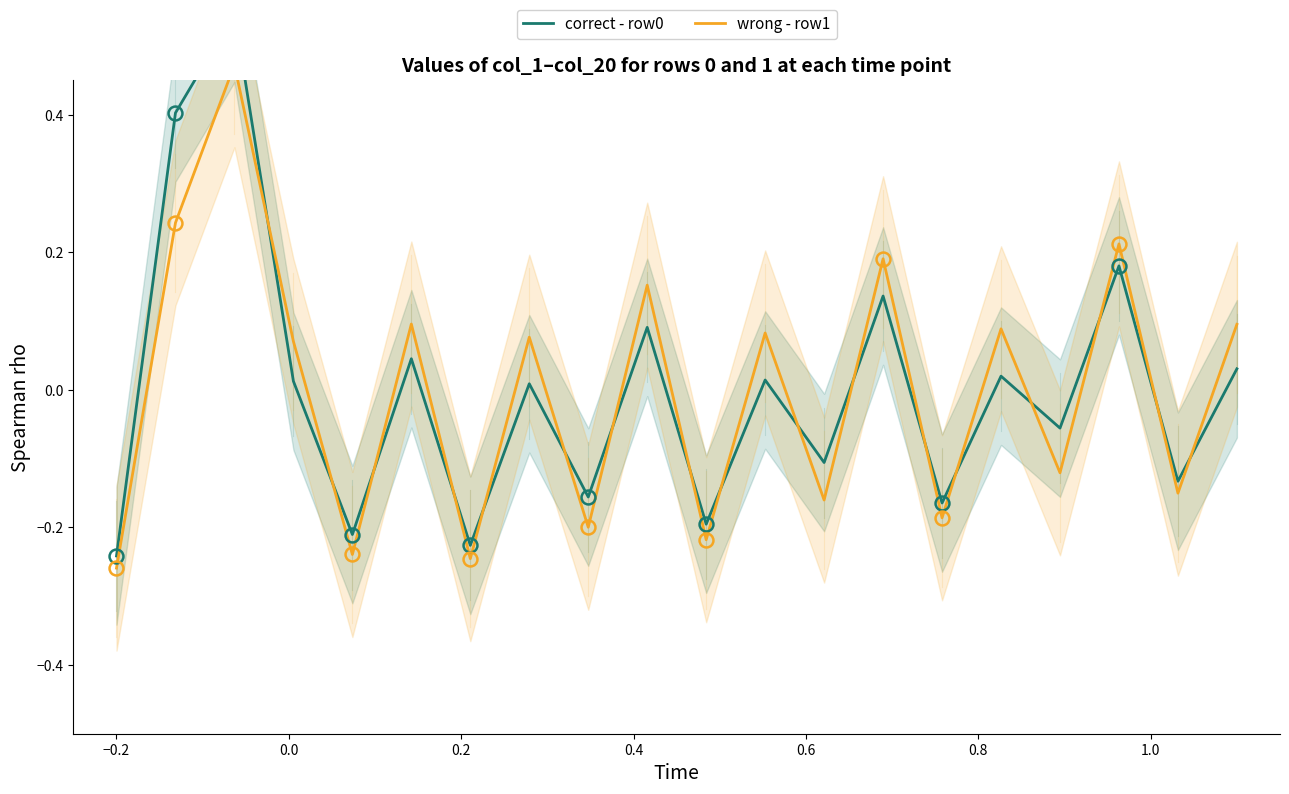

Reading left to right, list all the values displayed in this chart.

correct - row0: -0.2	0.4	0.5	0.0	-0.2	0.0	-0.2	0.0	-0.2	0.1	-0.2	0.0	-0.1	0.1	-0.2	0.0	-0.1	0.2	-0.1	0.0
wrong - row1: -0.3	0.2	0.5	0.1	-0.2	0.1	-0.2	0.1	-0.2	0.2	-0.2	0.1	-0.2	0.2	-0.2	0.1	-0.1	0.2	-0.2	0.1